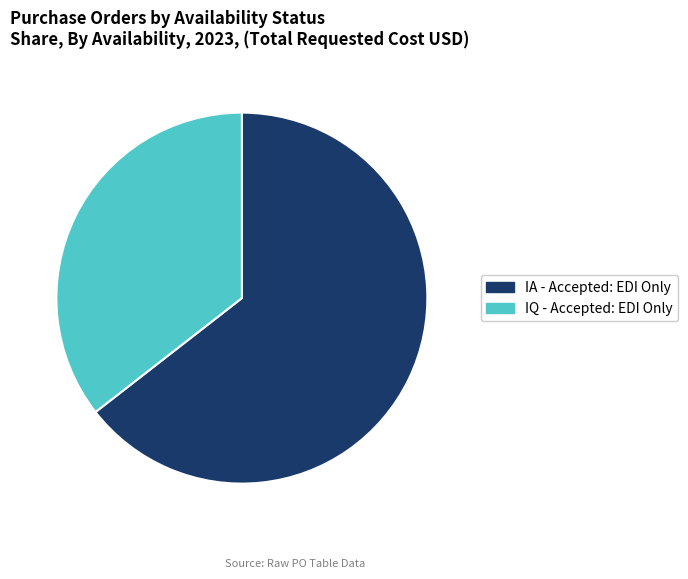

Does any single category account for the majority?

Yes